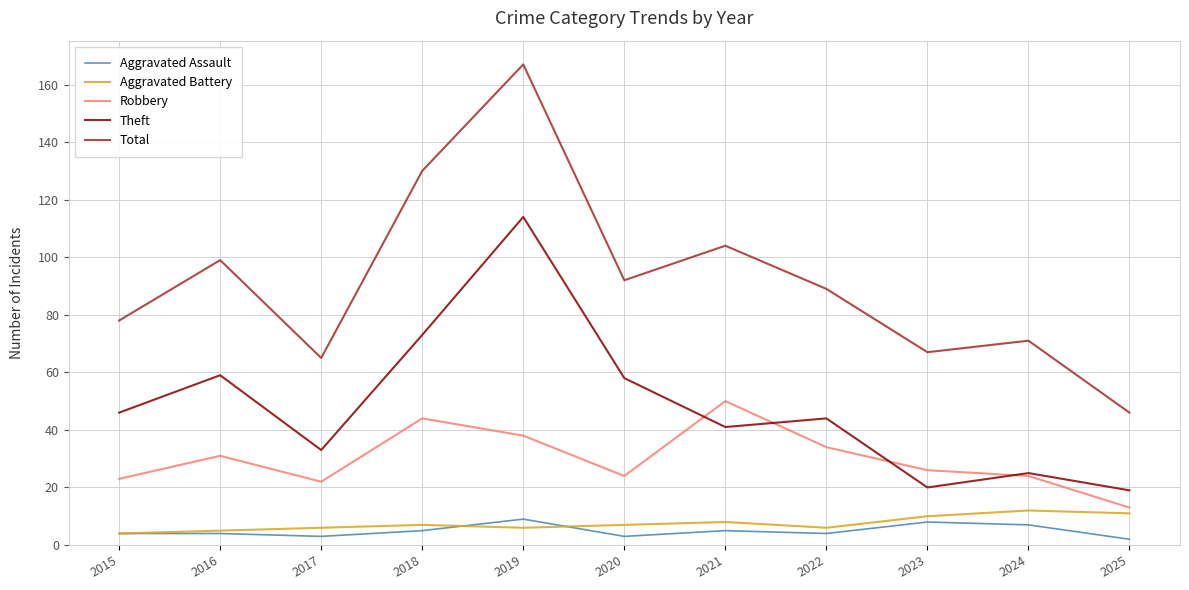

At which label does Total first exceed 89?

2016